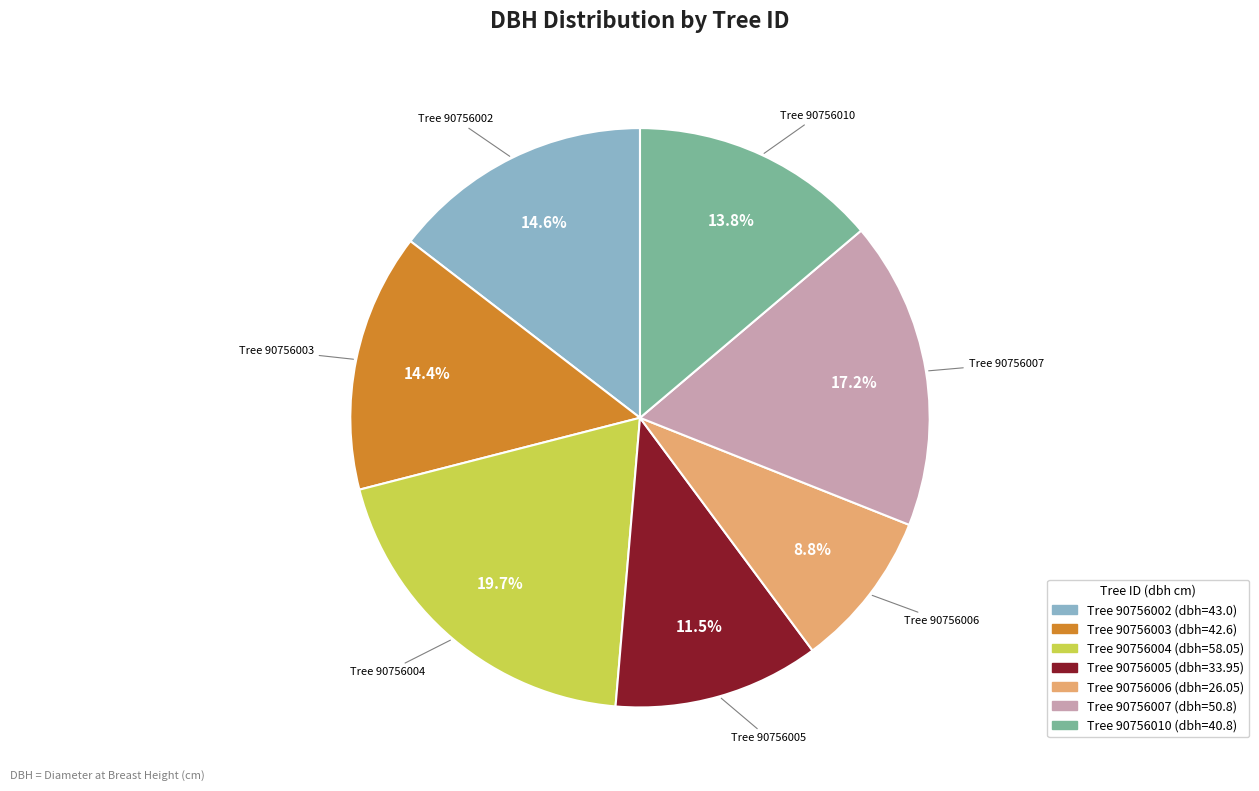

Is there any slice that represents more than half of the pie?

No